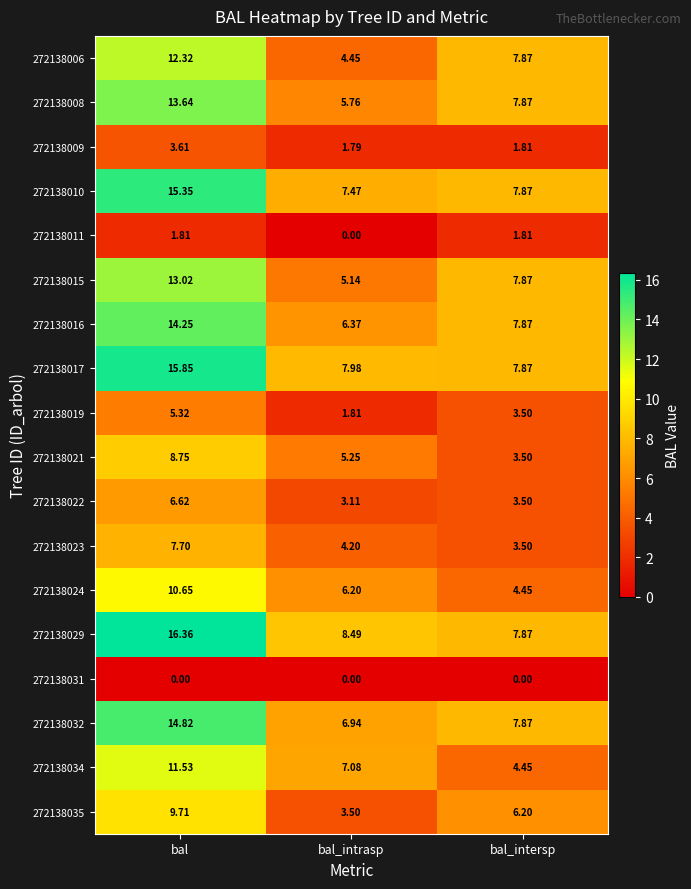

Where is 272138006 nearest to the value 8?

bal_intersp